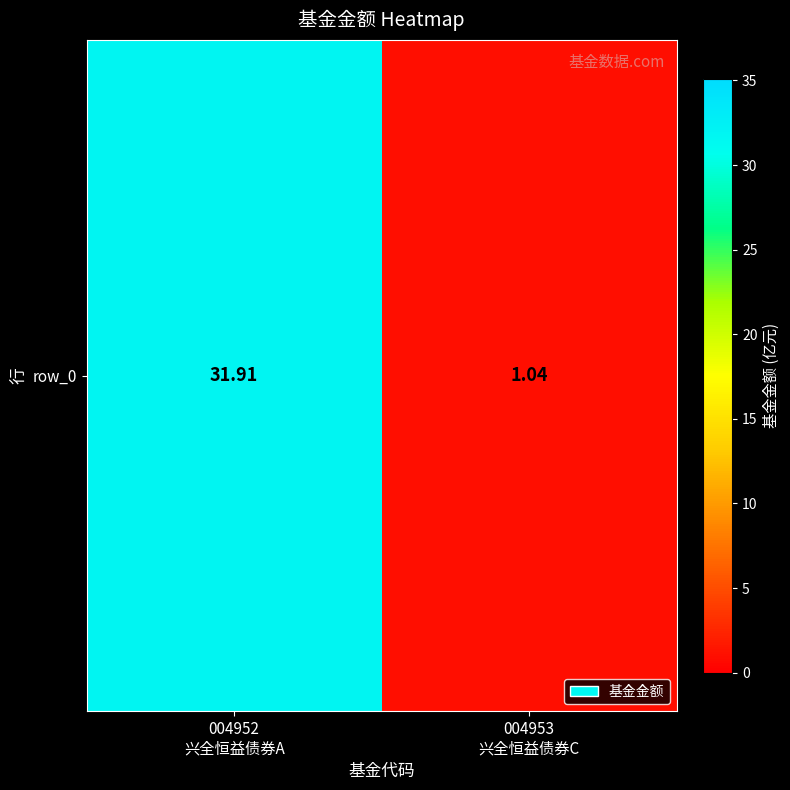

What is the sum of the values at 004953
兴全恒益债券C and 004952
兴全恒益债券A?

33.0